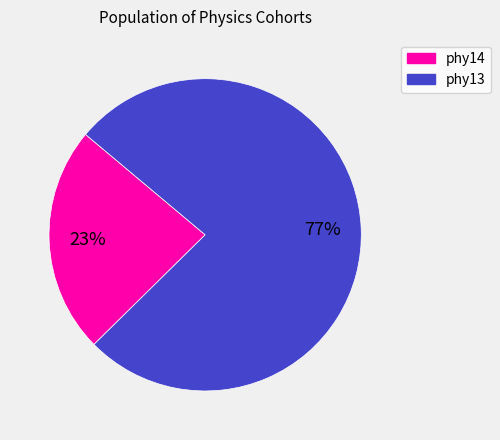

What percentage is the phy13 slice, to the nearest percent?

77%